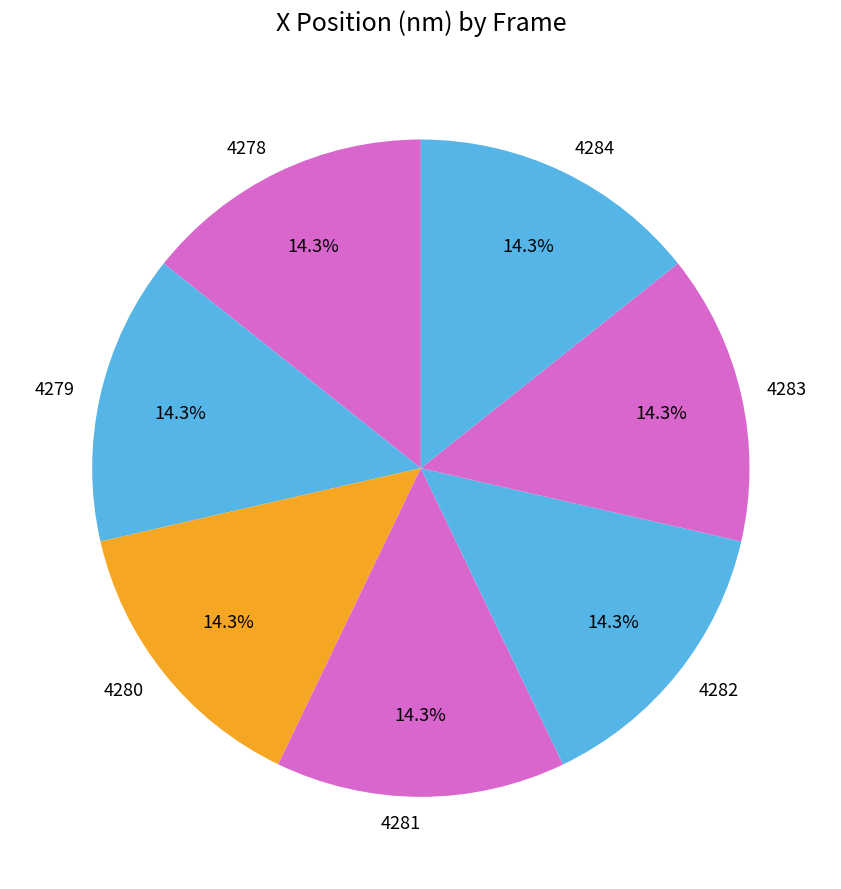

To the nearest percent, what portion does 4281 represent?

14%